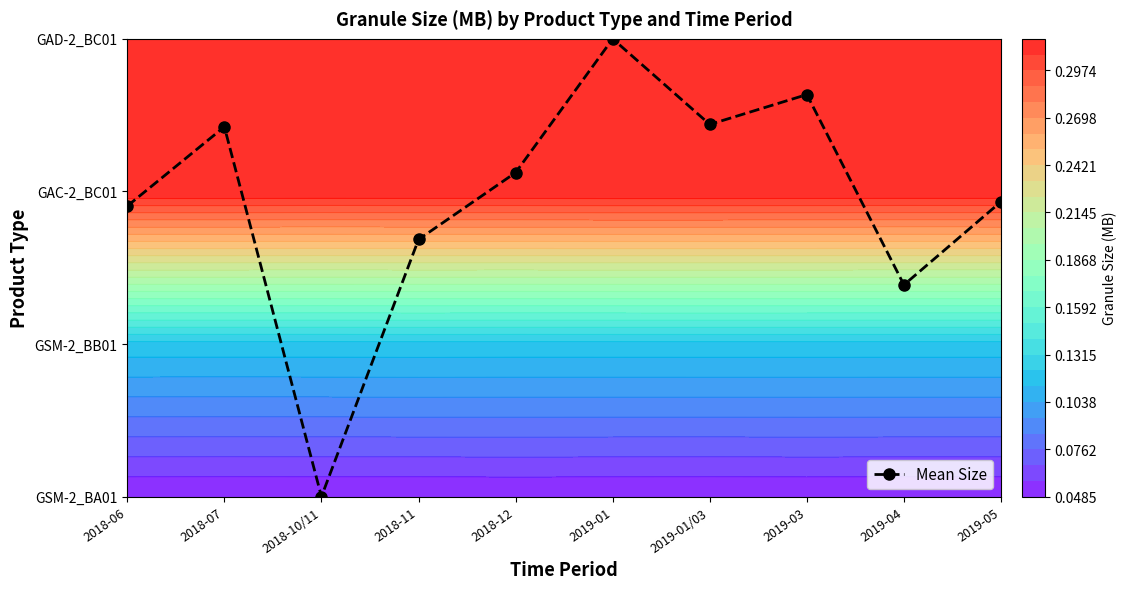

The chart shows a value of 1.4 at 2018-10/11. True or false?

False